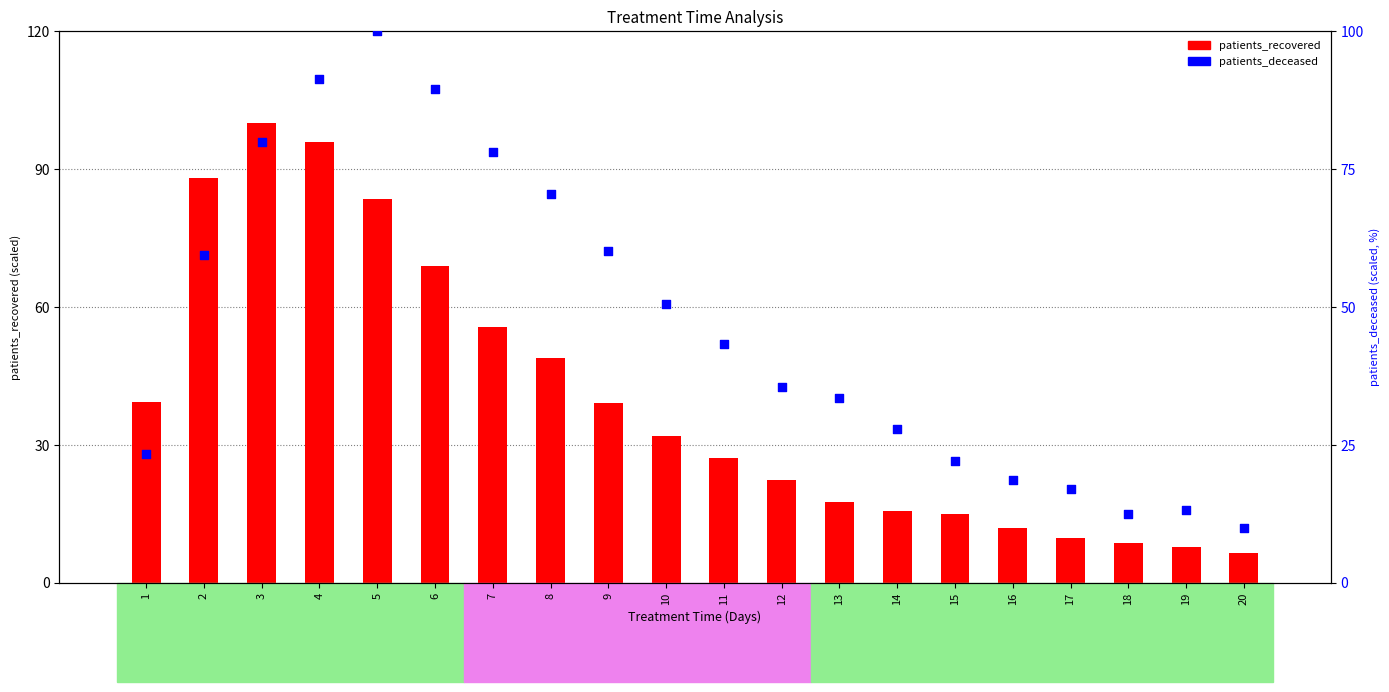

At which category is the sum across all series the highest?

4